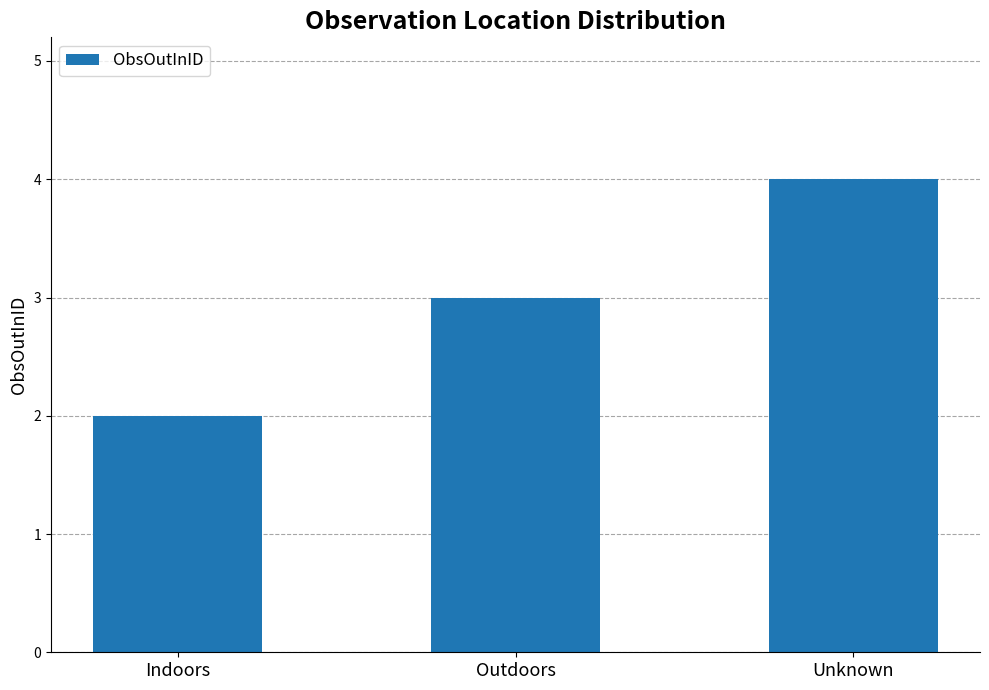

What is the label of the 1st bar from the left?

Indoors